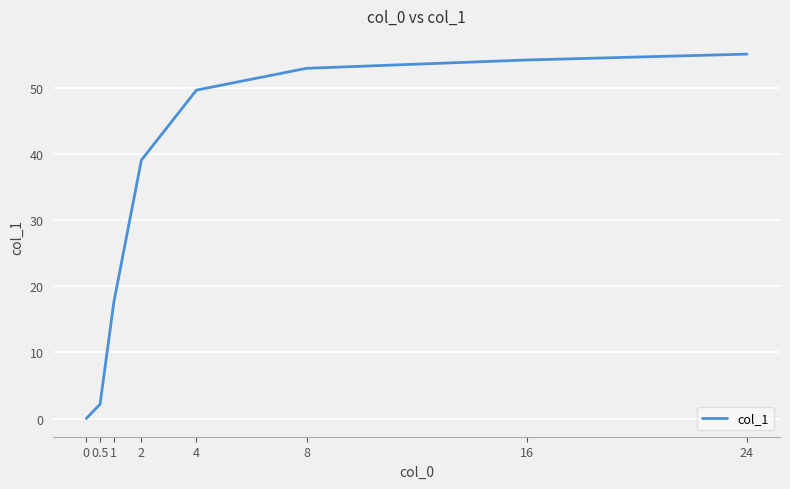

Which category has the highest value across all series?

24